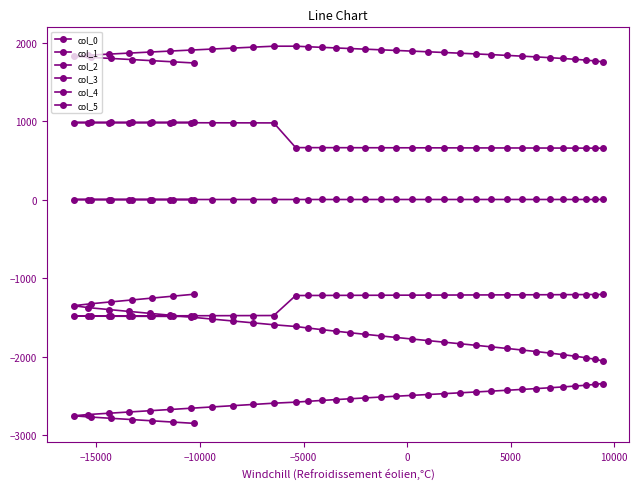

Does the chart have visible grid lines?

No